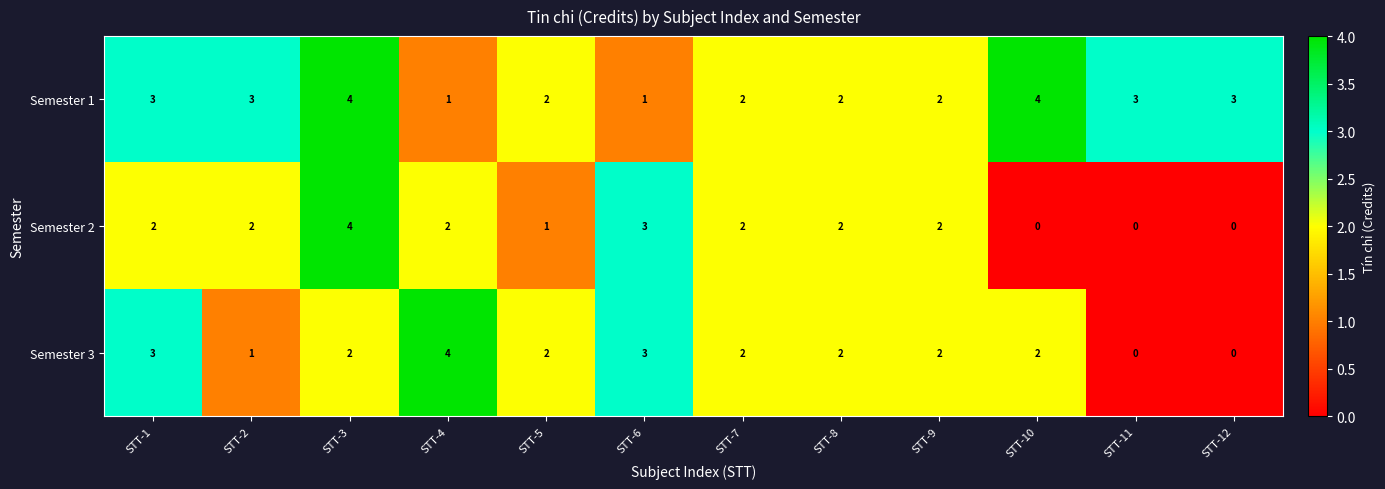

At which category is the sum across all series the highest?

STT-3